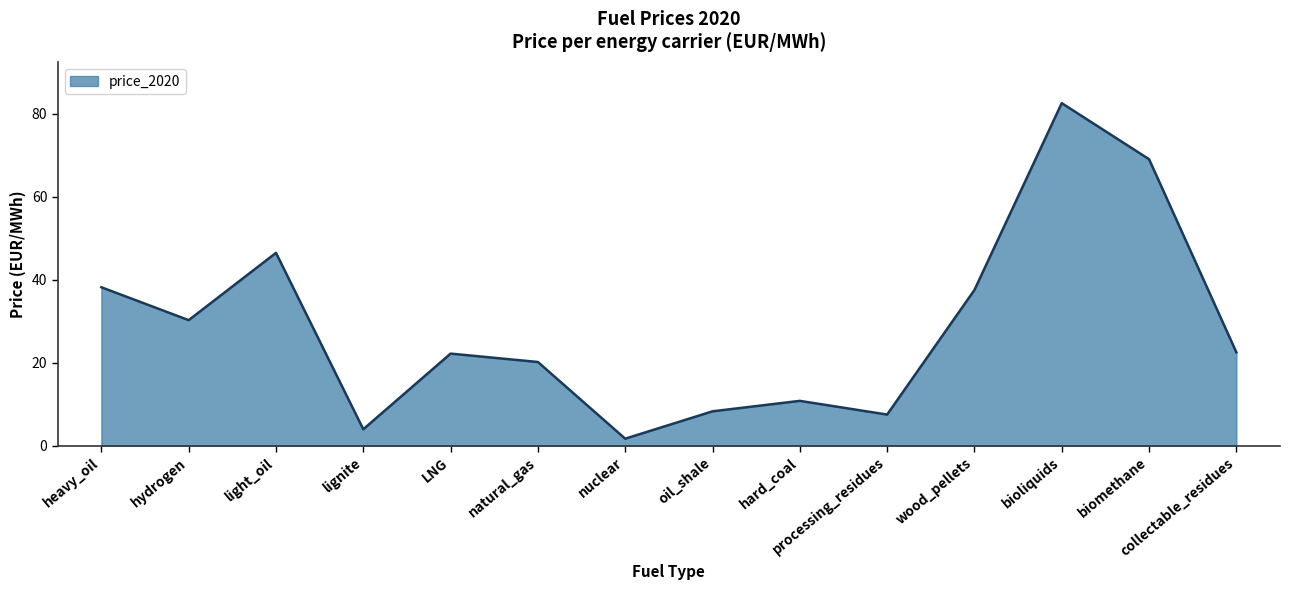

What is the average value?

28.6